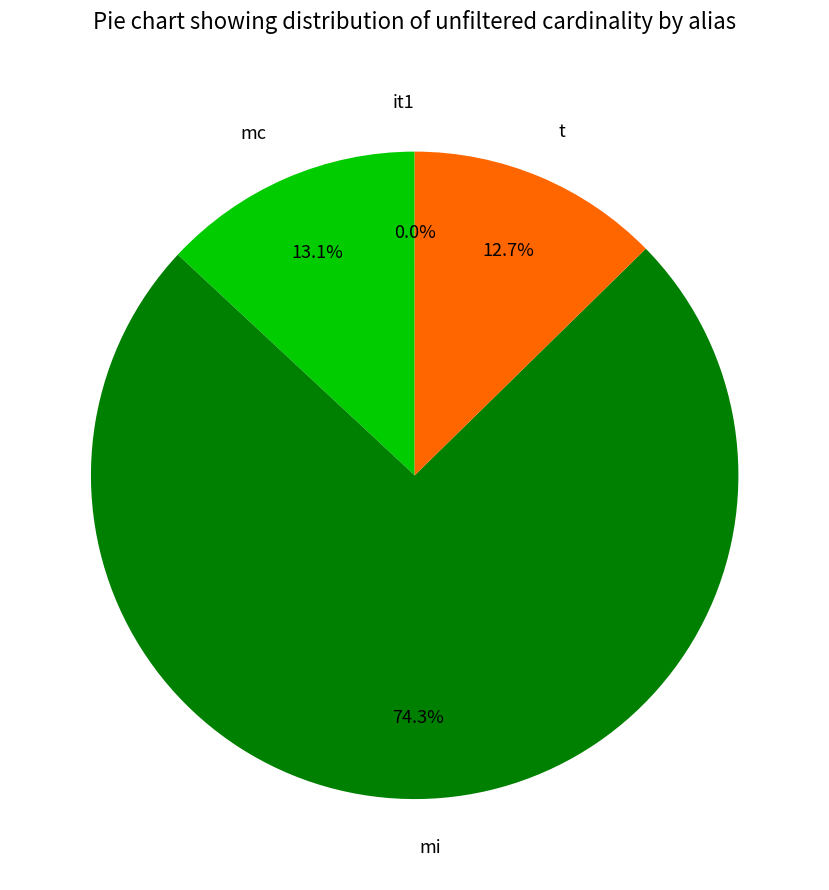

Does mi represent more than half of the total?

Yes